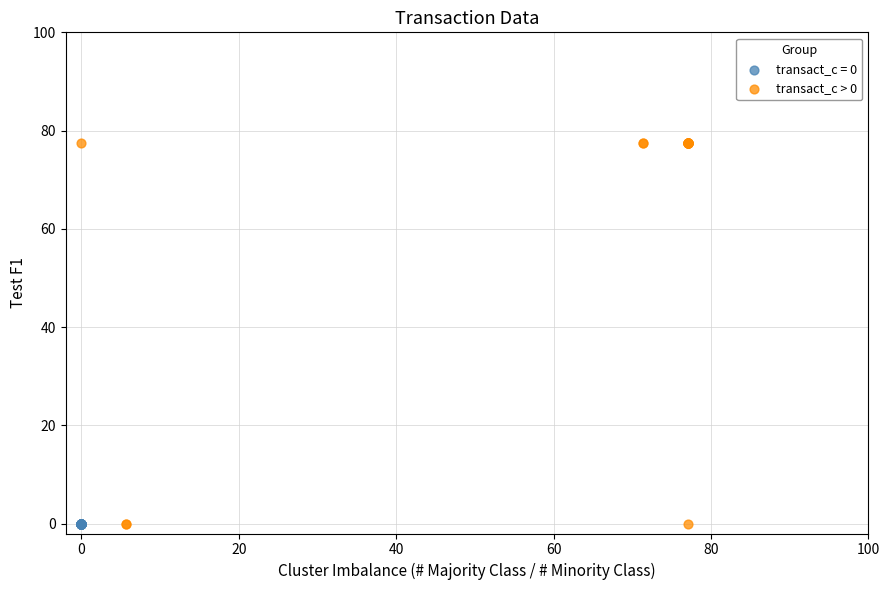

Which series contains the highest Y value?

transact_c > 0